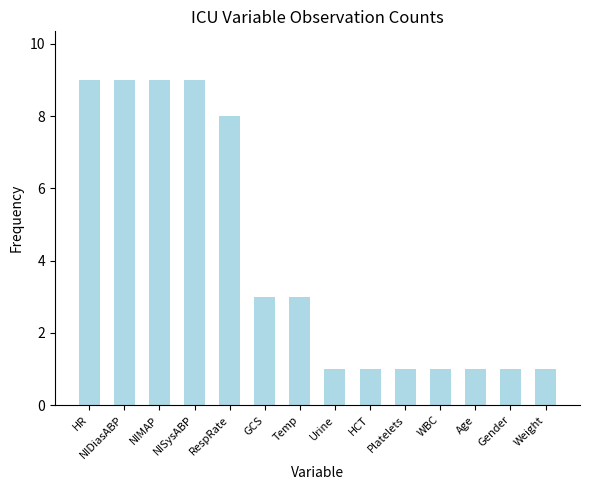

The chart shows a value of 13 at HR. True or false?

False